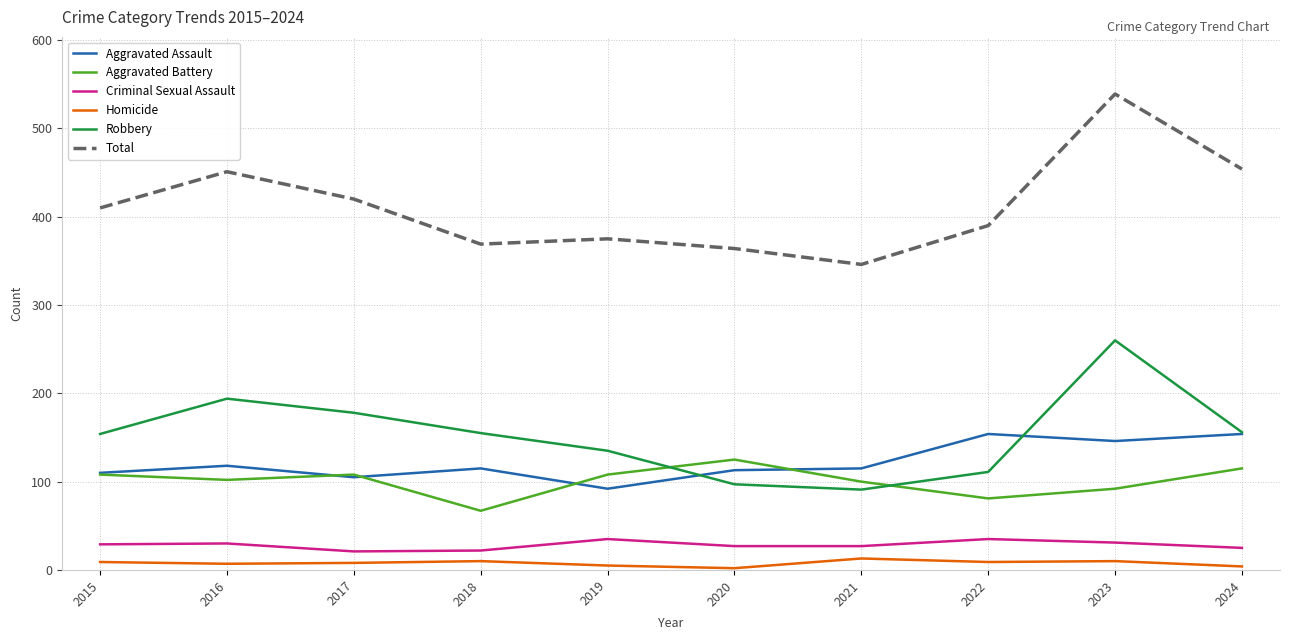

The value of Aggravated Battery at 2015 is 174. True or false?

False